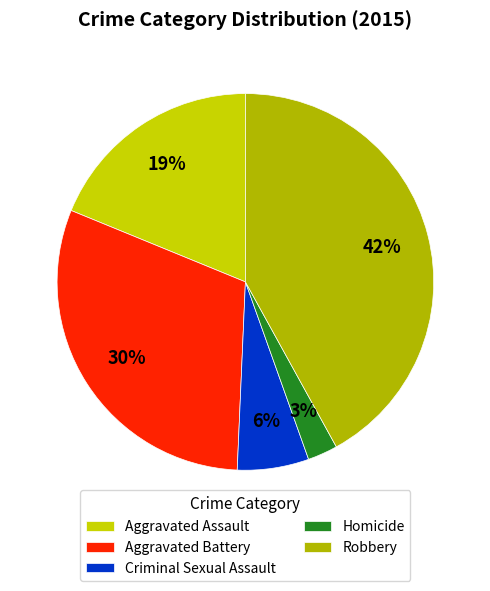

Is the sum of Criminal Sexual Assault and Aggravated Assault greater than half?

No